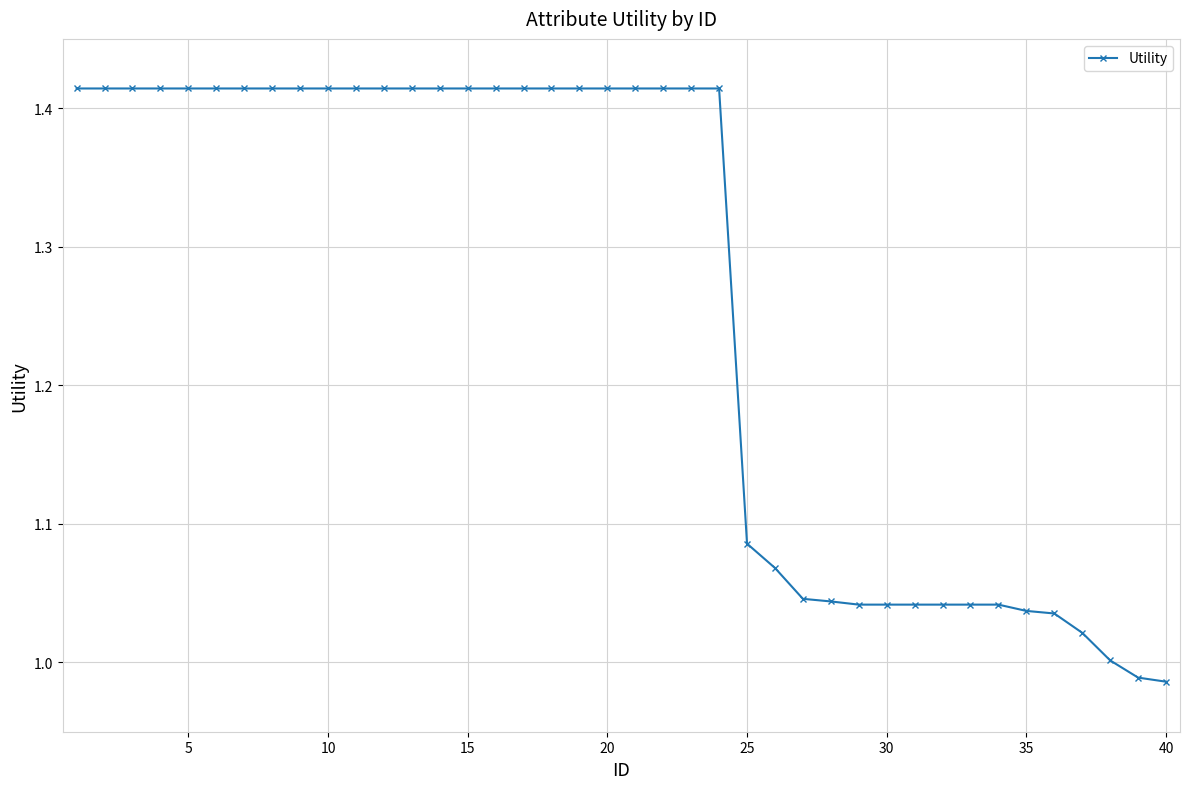

What is the sum of all values?

50.5